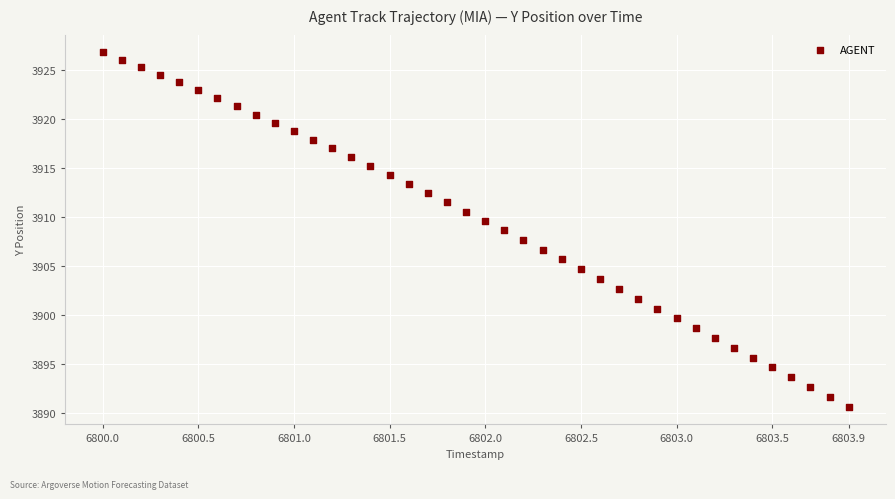

What is the range of Y values (max minus min)?

36.1